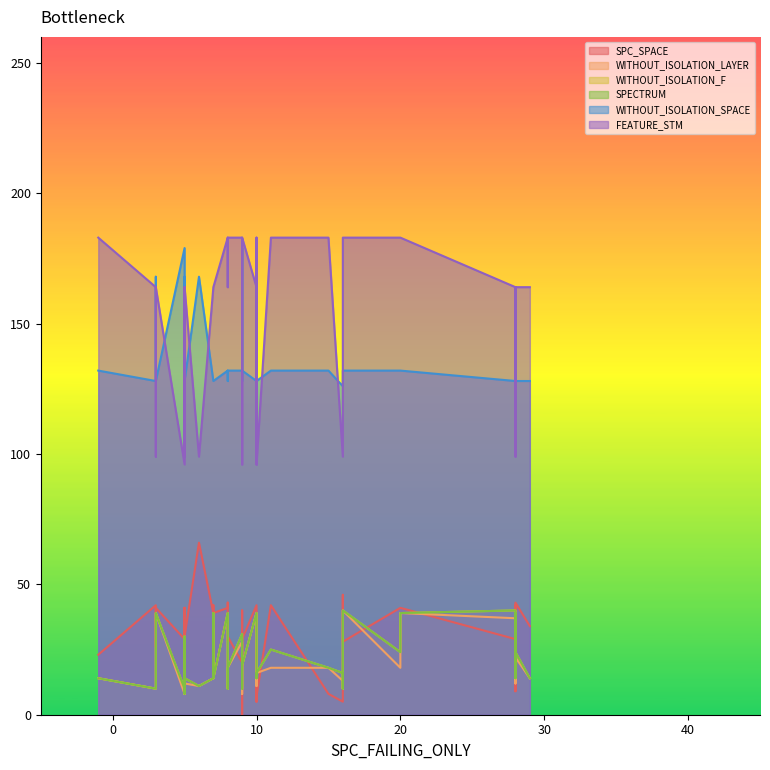

What is the difference between the maximum and minimum values in the WITHOUT_ISOLATION_SPACE series?

53